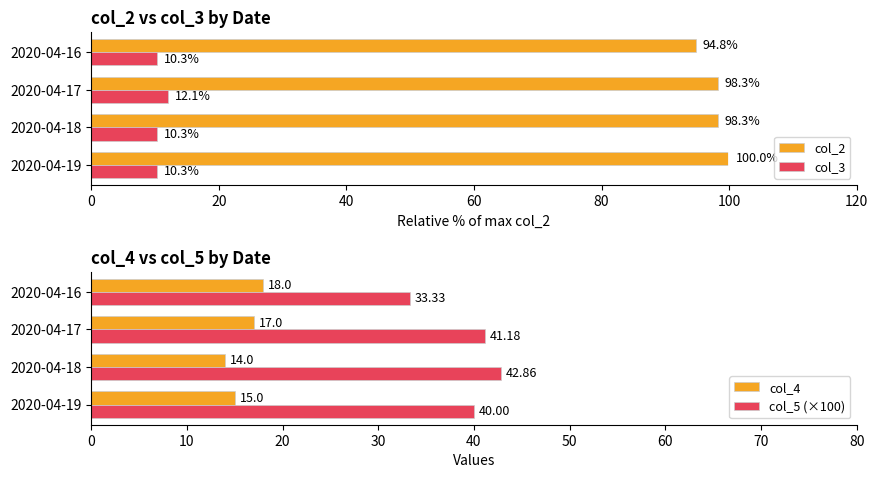

The col_5 (×100) series shows 41.2 at 40. True or false?

True